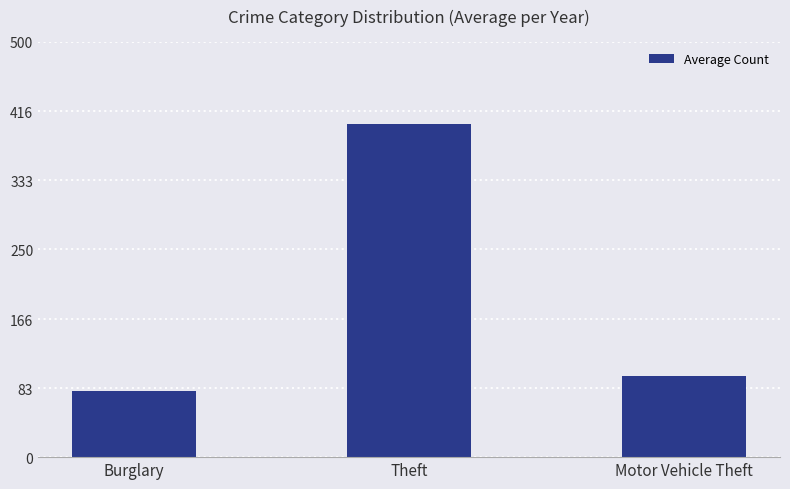

What is the label of the 1st bar from the right?

Motor Vehicle Theft